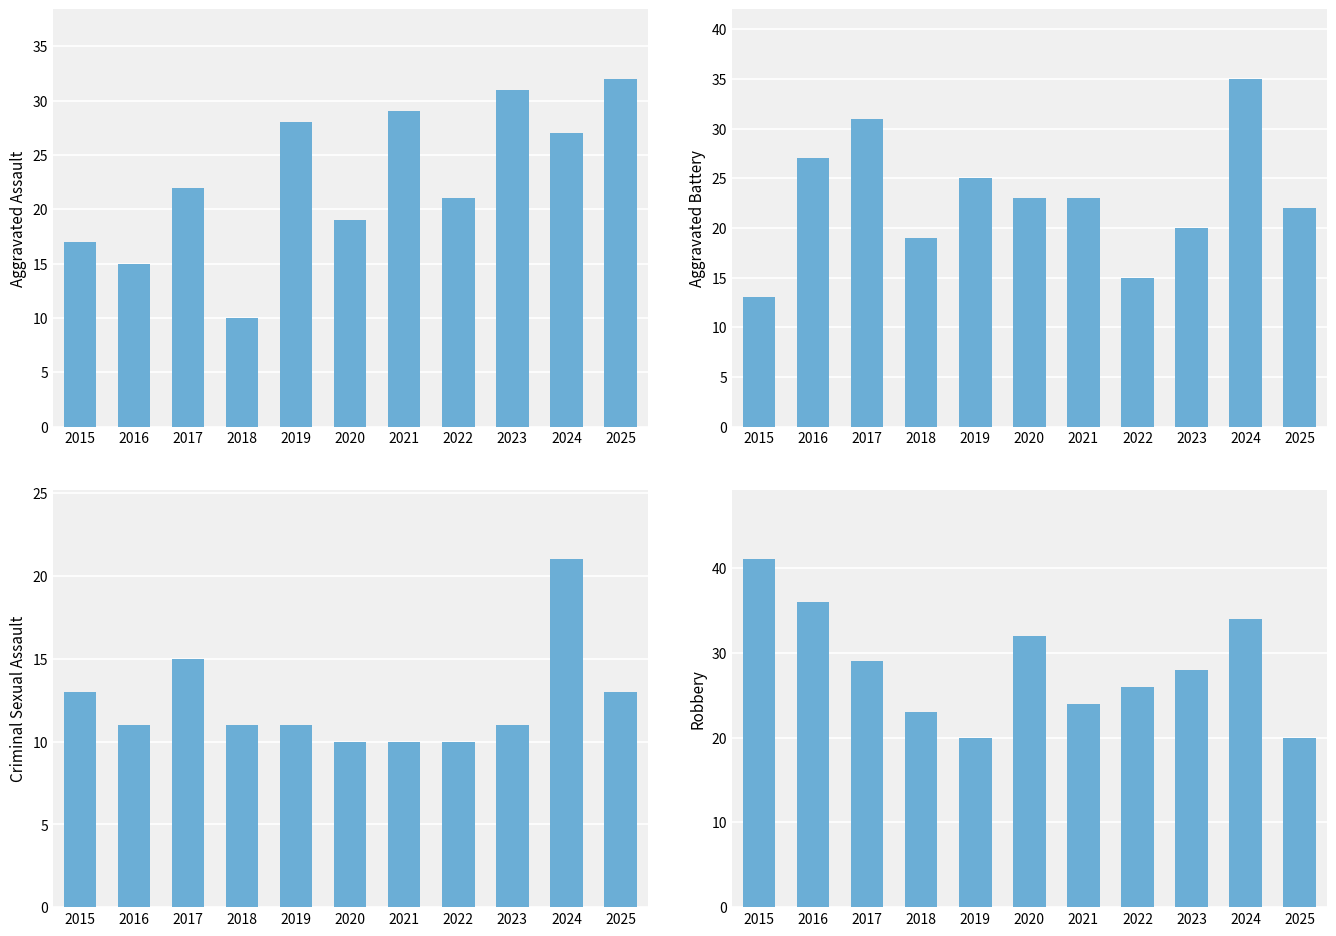

Which category has the lowest value across all series?

2018